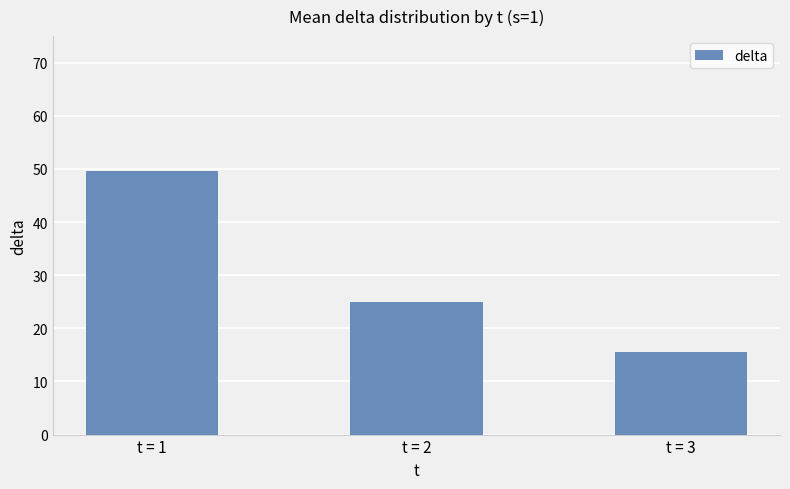

List the labels in order of value, largest first.

t = 1, t = 2, t = 3